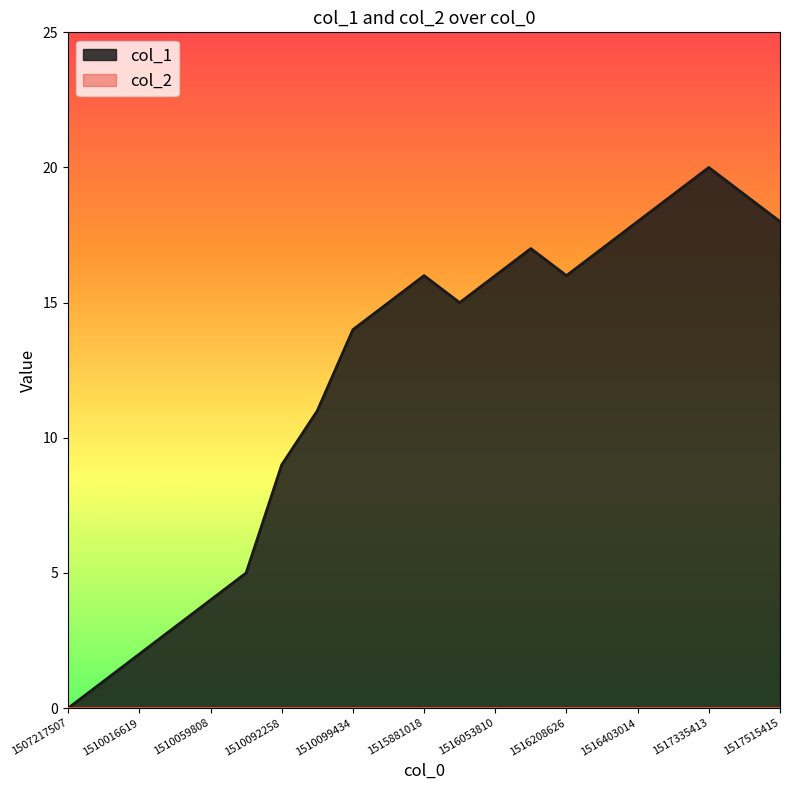

At which label is the value closest to 10?

1510092258